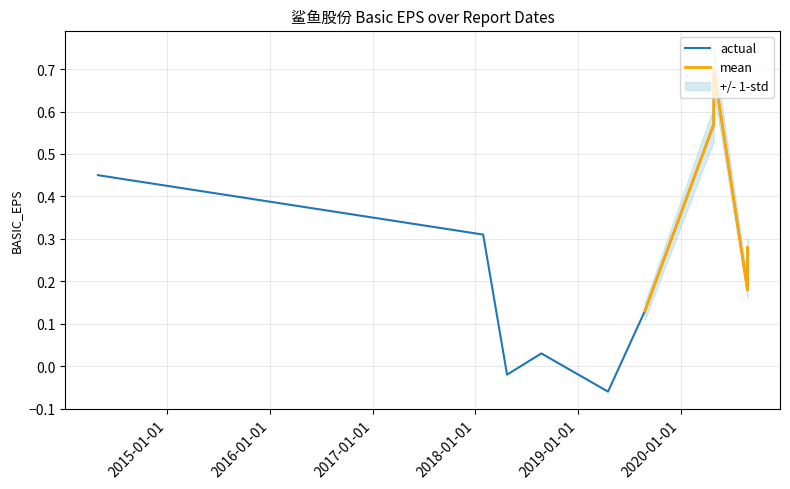

The std series shows 0.0 at 2020-08-26. True or false?

True